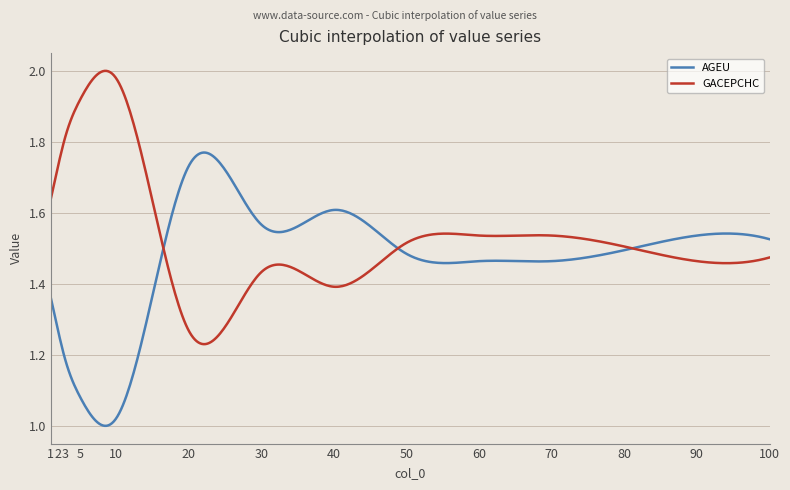

How many times do AGEU and GACEPCHC cross each other?

3